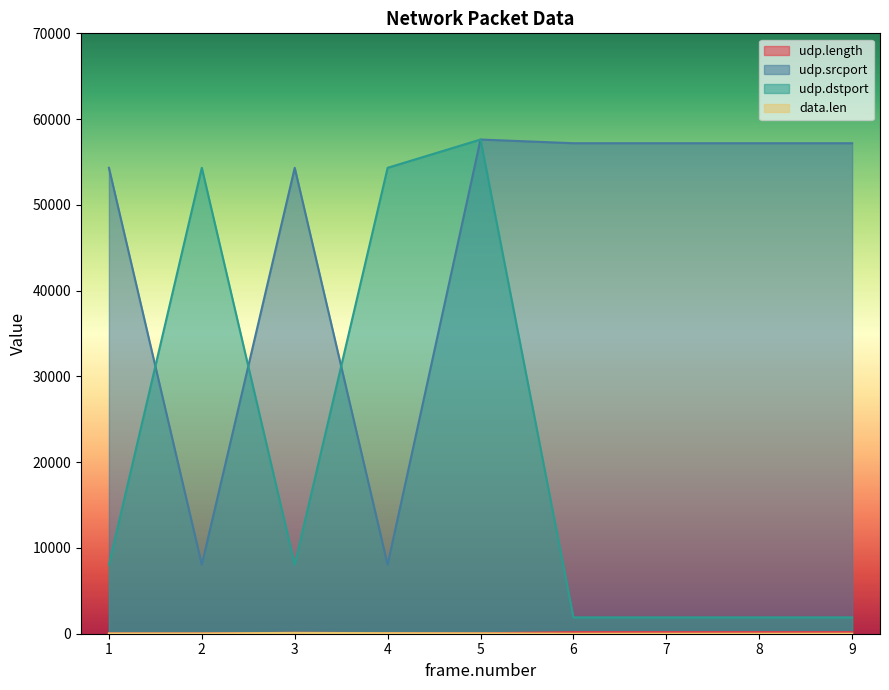

List the series in order of their peak value, lowest first.

data.len, udp.length, udp.srcport, udp.dstport